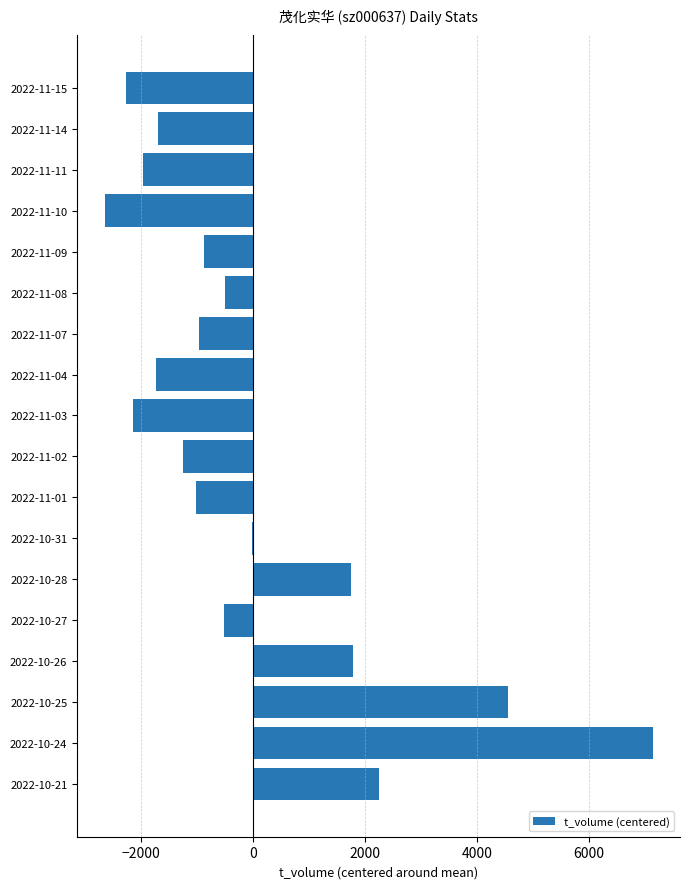

The value at 2022-11-03 is -2127.5. True or false?

True